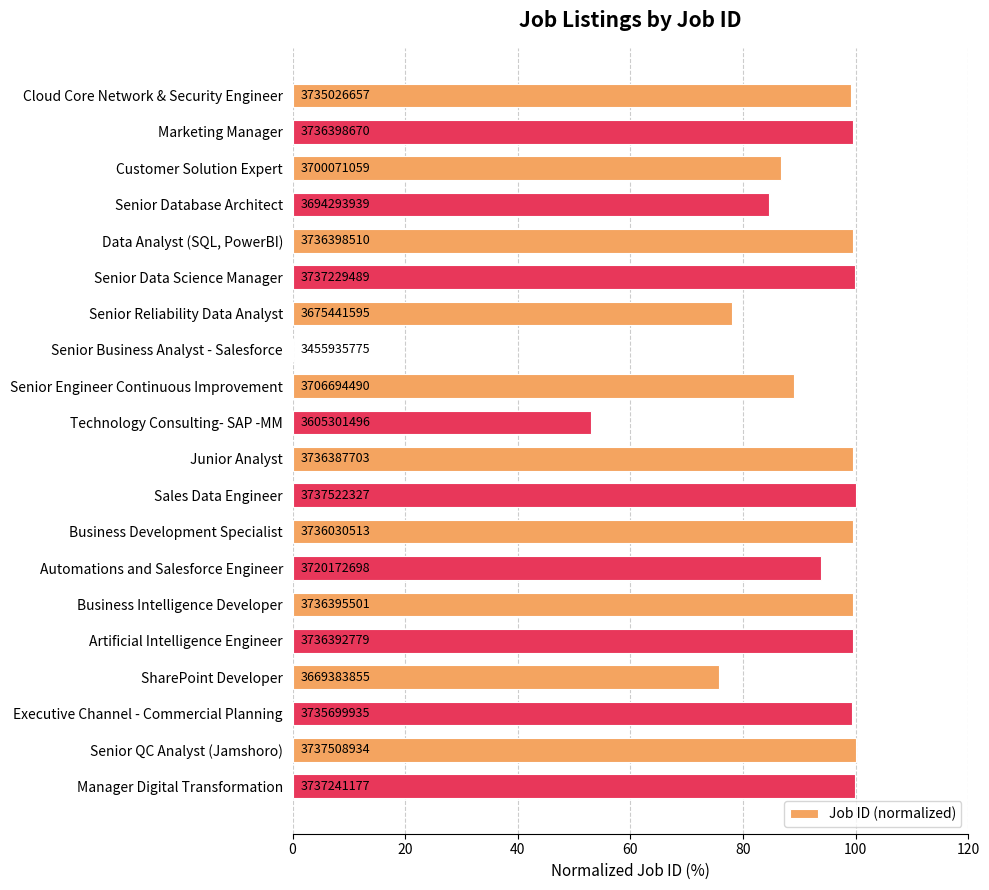

Are the bars horizontal?

Yes